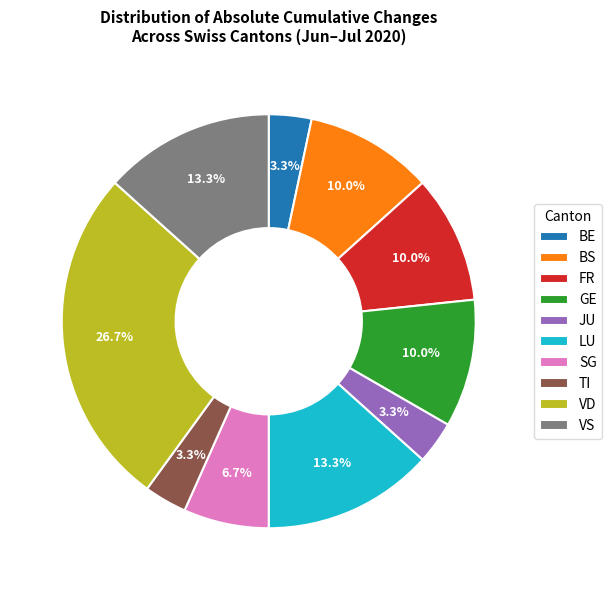

What percentage is the SG slice, to the nearest percent?

7%